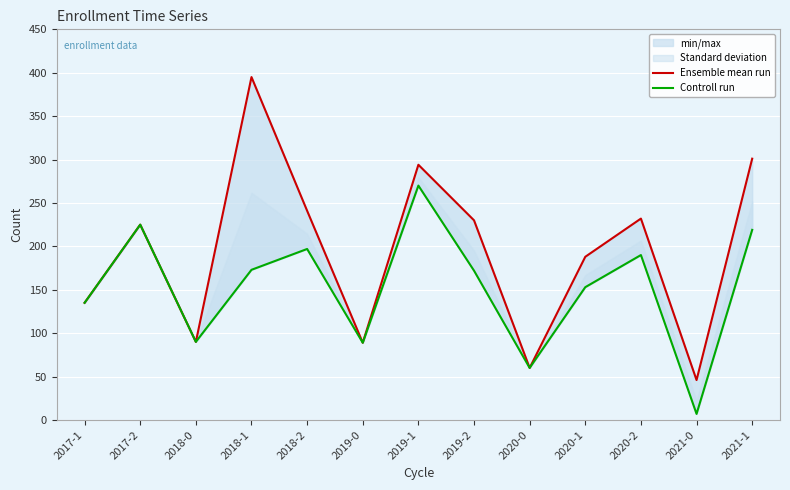

List the series in order of their overall mean, highest first.

Ensemble mean run, Controll run